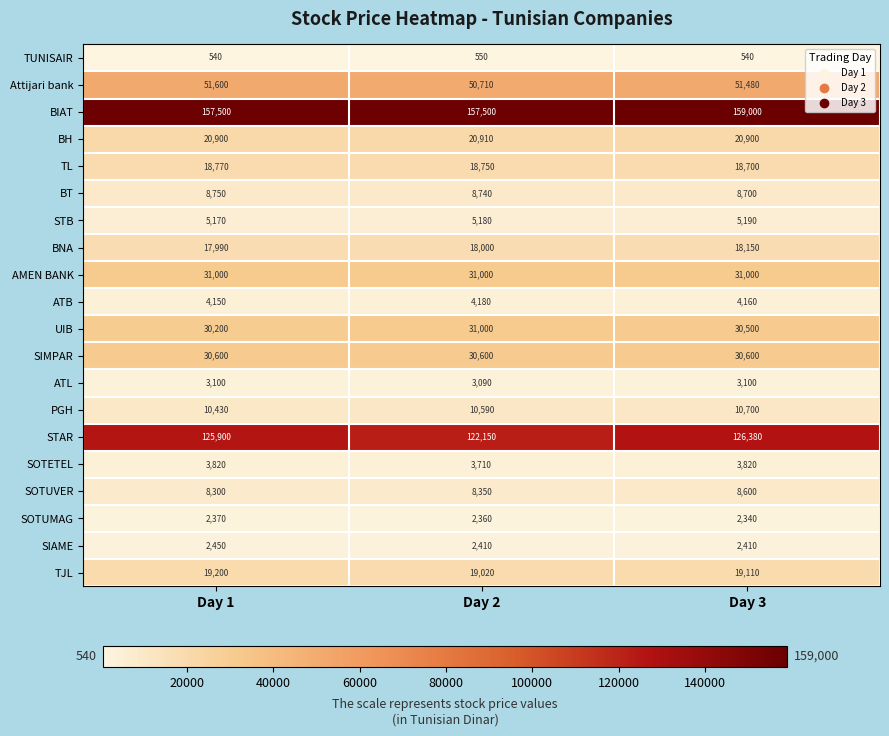

Count the BIAT values in the range 157500 to 159000.

3